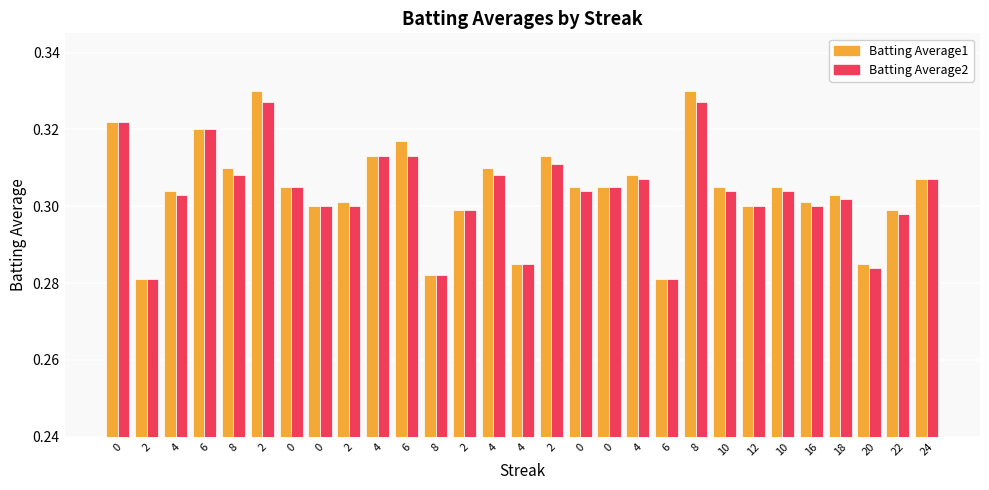

Does the chart contain any negative values?

No